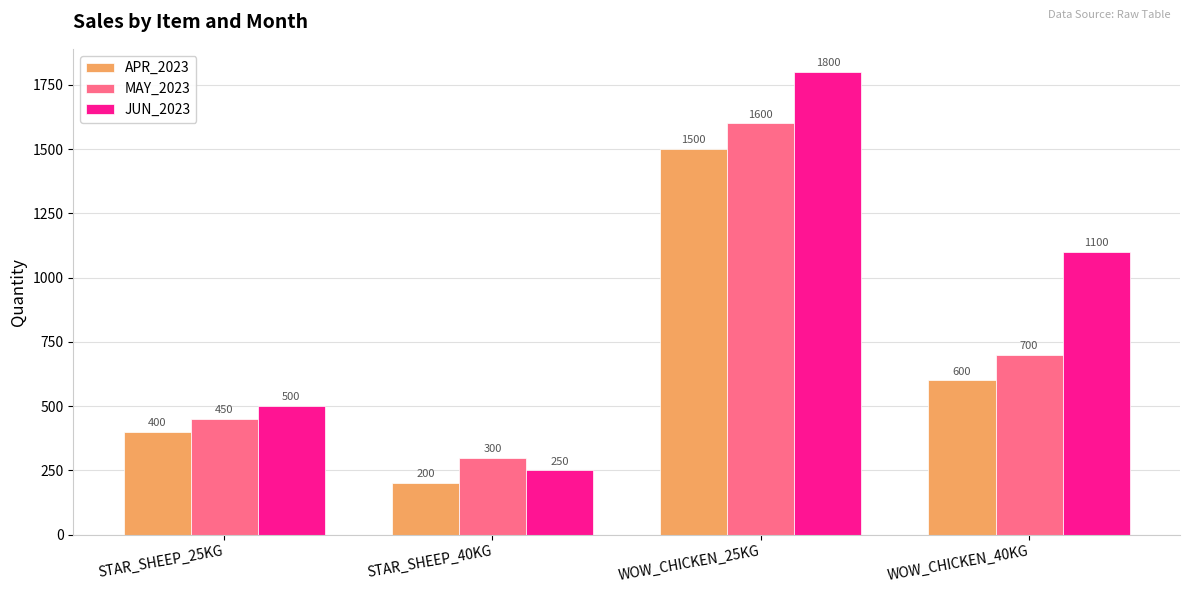

Which series changed the most between STAR_SHEEP_40KG and WOW_CHICKEN_40KG?

JUN_2023